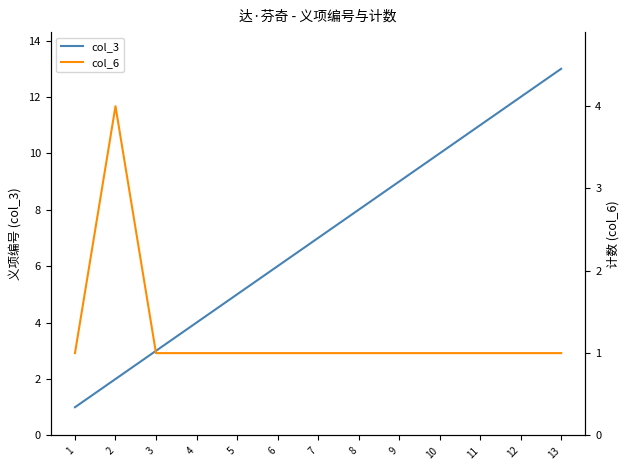

Which category has the lowest value in the col_6 series?

1